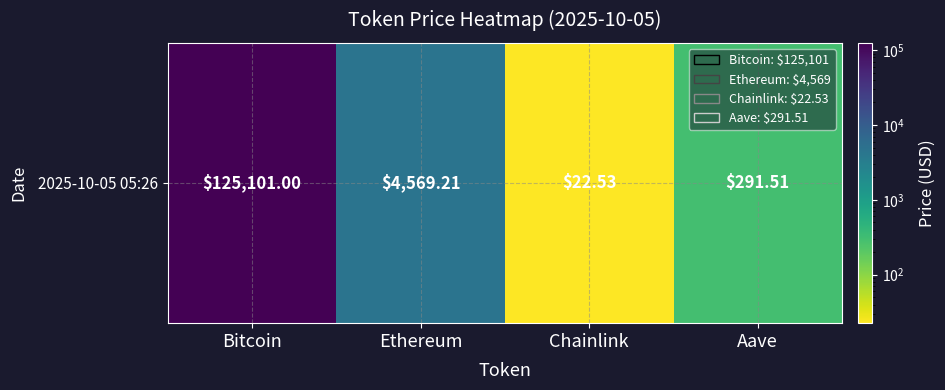

Rank the categories by value from highest to lowest.

Bitcoin, Ethereum, Aave, Chainlink